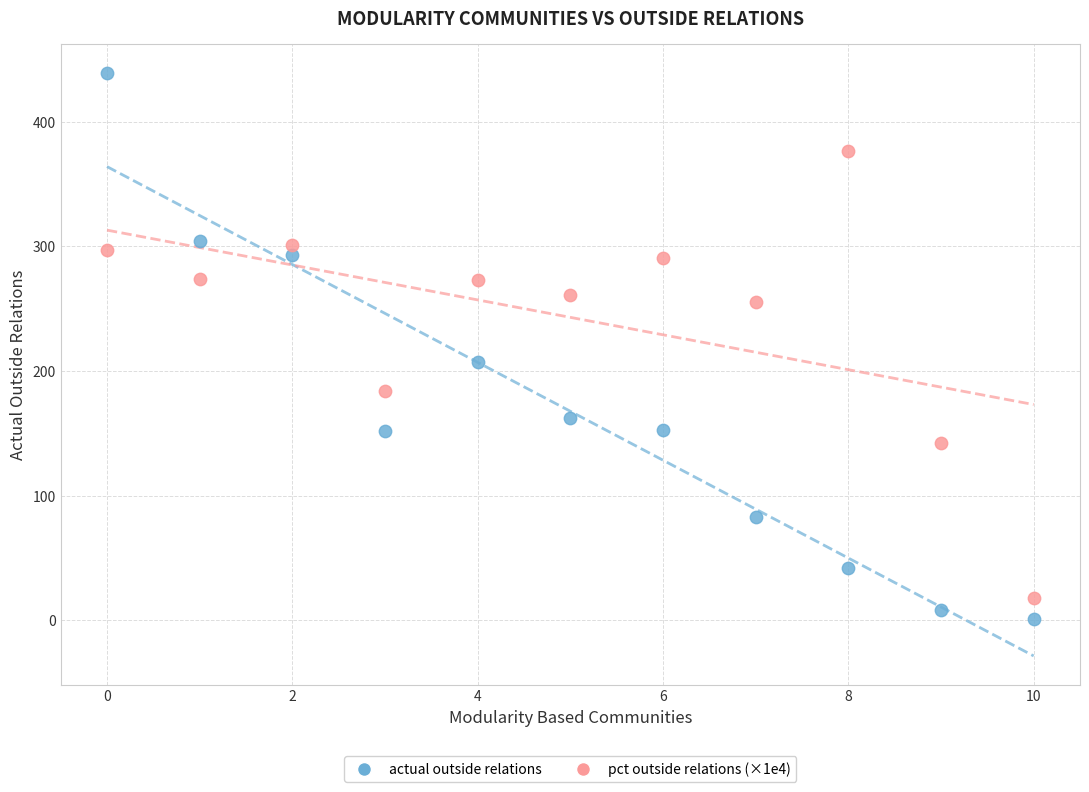

In the actual outside relations series, what Y value is closest to 220?

207.0